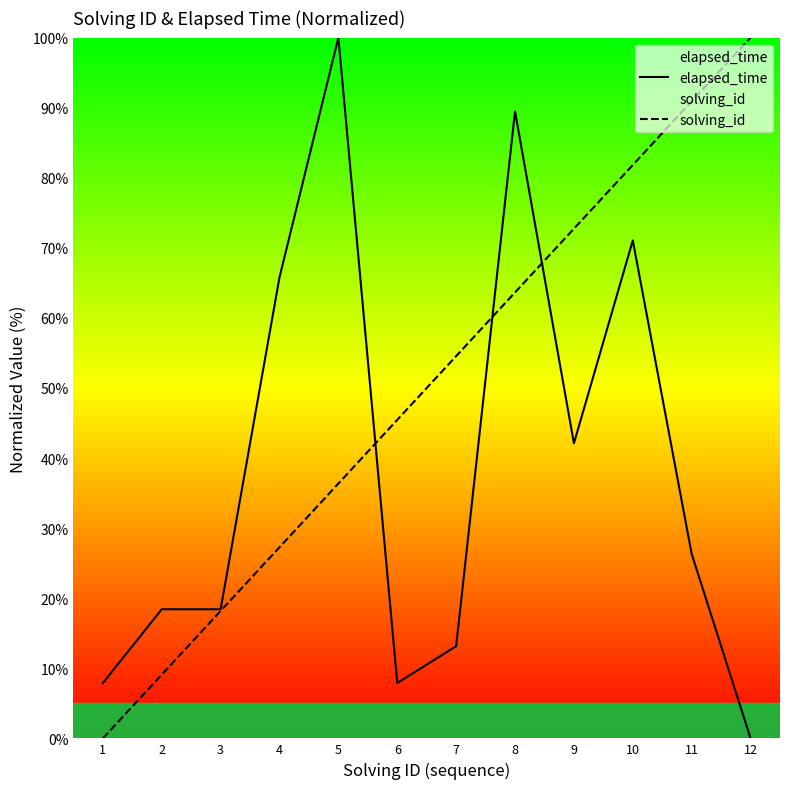

Reading left to right, list all the values displayed in this chart.

elapsed_time: 7.9	18.4	18.4	65.8	100.0	7.9	13.2	89.5	42.1	71.1	26.3	0.0
solving_id: 0.0	9.1	18.2	27.3	36.4	45.5	54.5	63.6	72.7	81.8	90.9	100.0